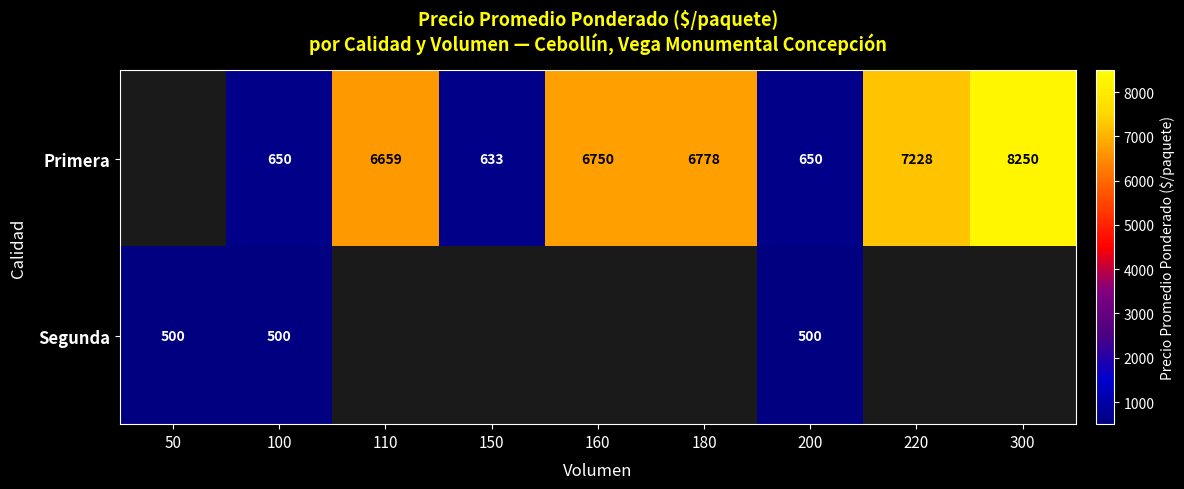

Between 160 and 200, which is larger?

160